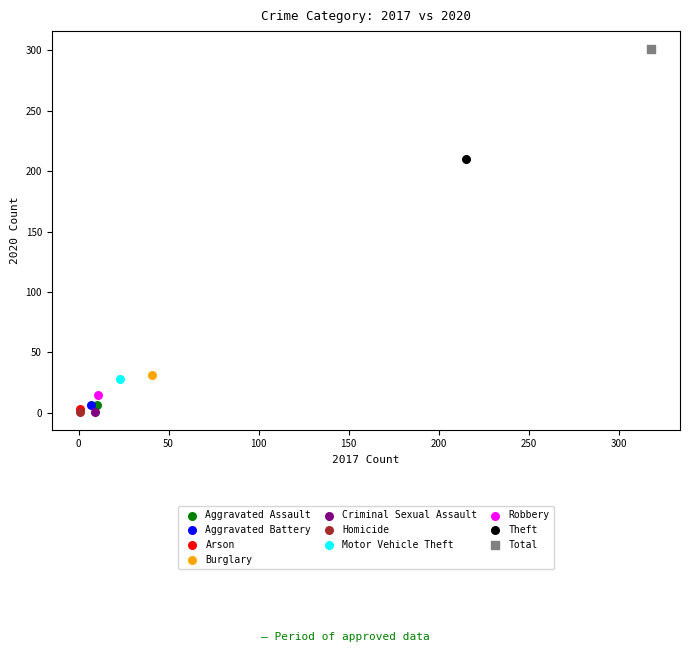

What are all the series names shown in the legend?

Aggravated Assault, Aggravated Battery, Arson, Burglary, Criminal Sexual Assault, Homicide, Motor Vehicle Theft, Robbery, Theft, Total